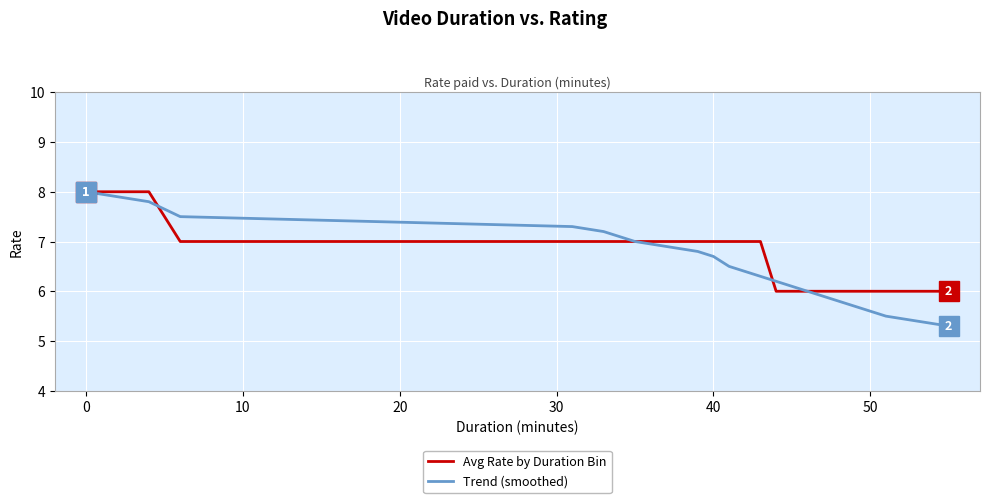

What is the greatest value displayed?

8.0